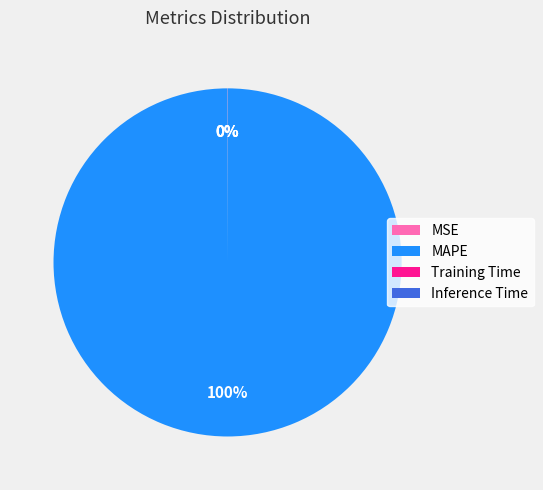

To the nearest percent, what percentage of the pie is MAPE?

100%